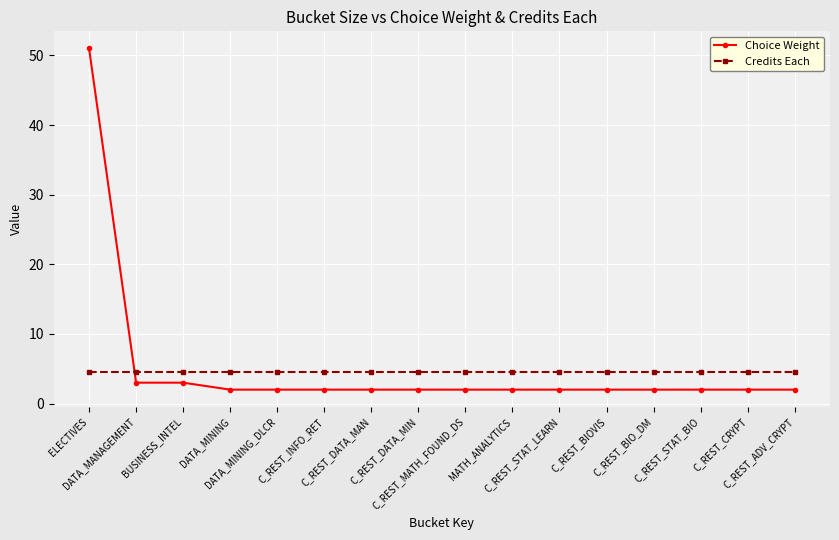

At how many categories does at least one series exceed 11?

1